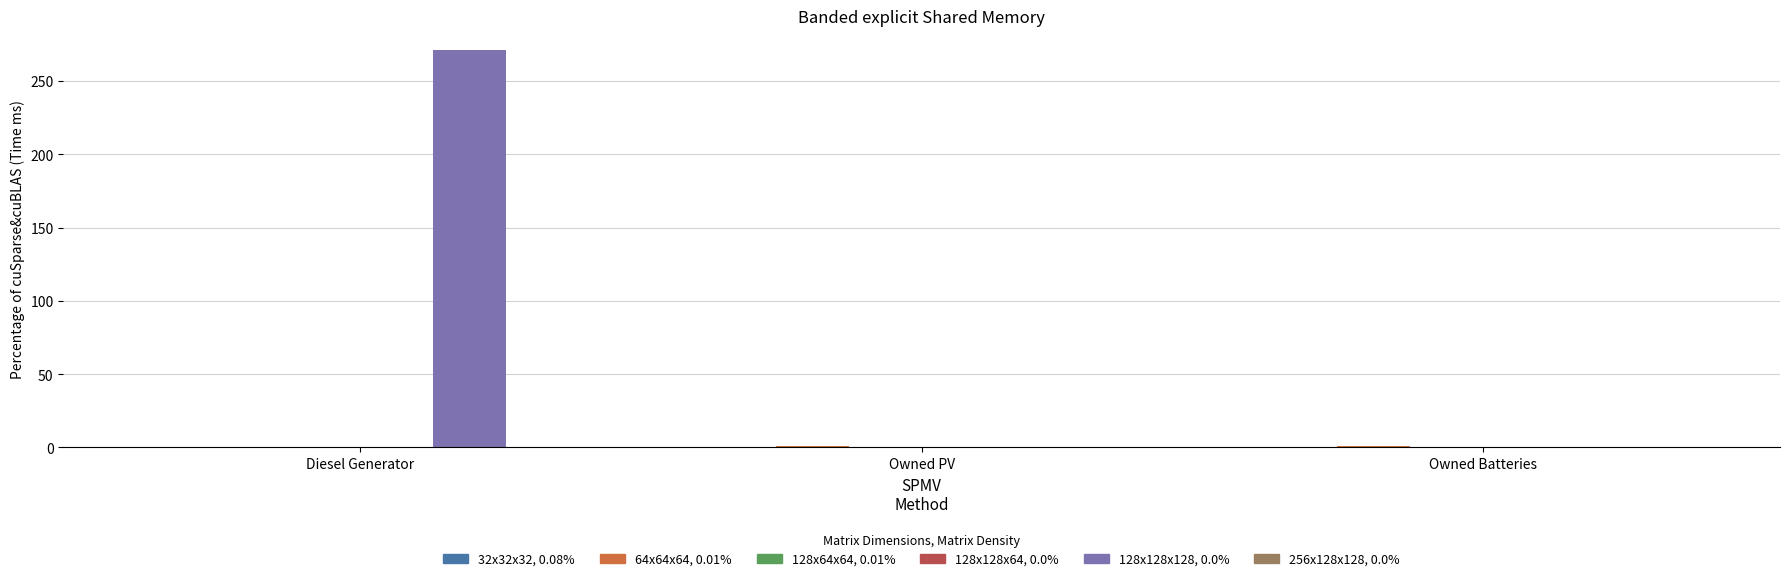

Read the col_3 value at Diesel Generator, to the nearest 50.

250